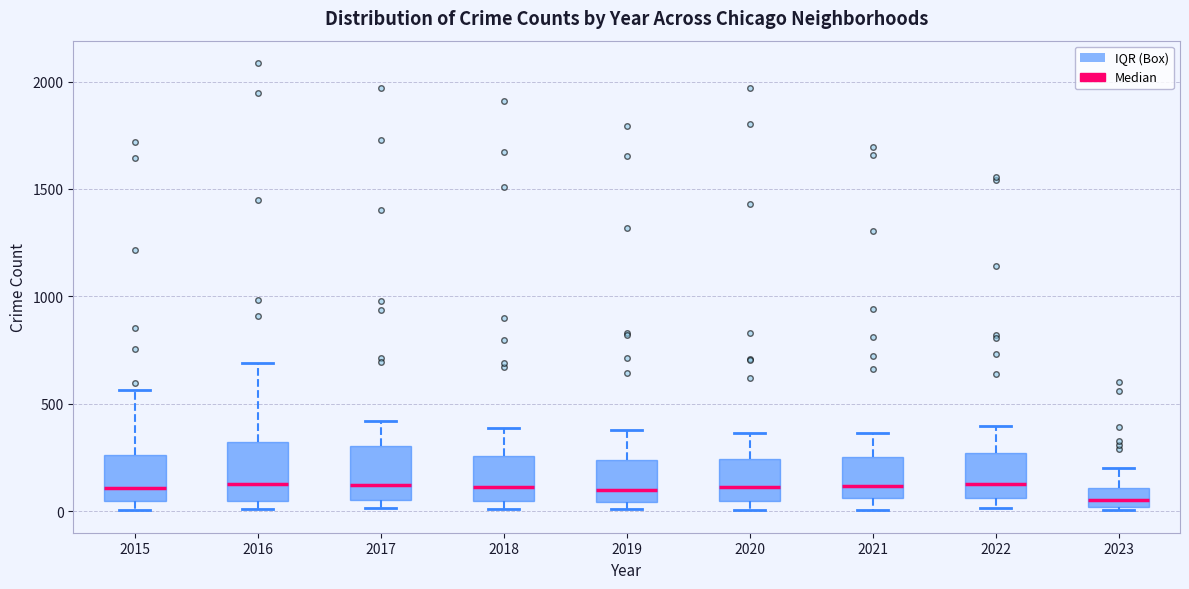

Where is the upper edge of the box at x = 2017 on the y-axis? The values are not printed on the chart, so give them approximately, as read against the axis.

300